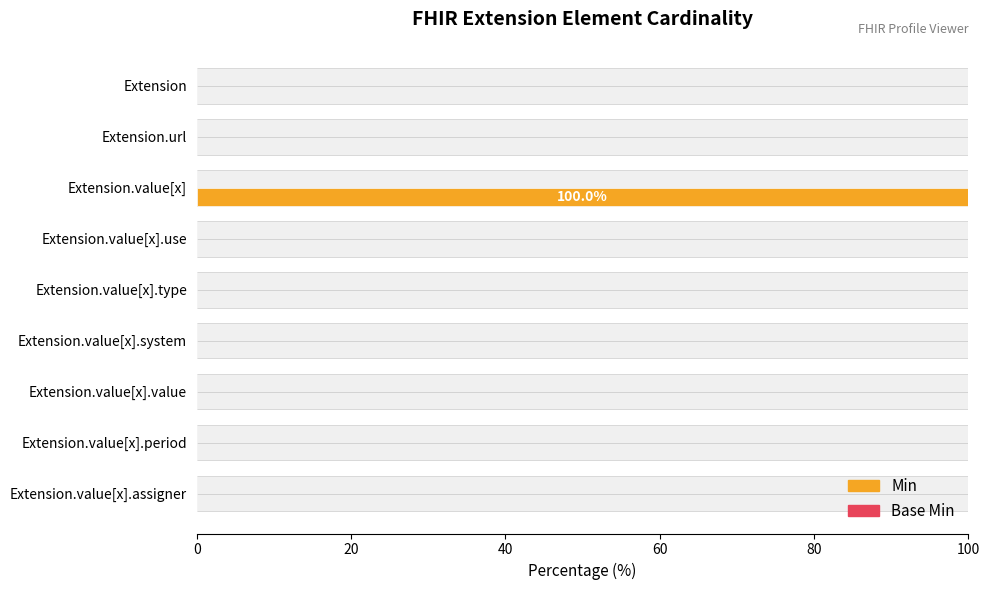

Between Extension.value[x].period and Extension.value[x].assigner, which is larger?

Extension.value[x].period